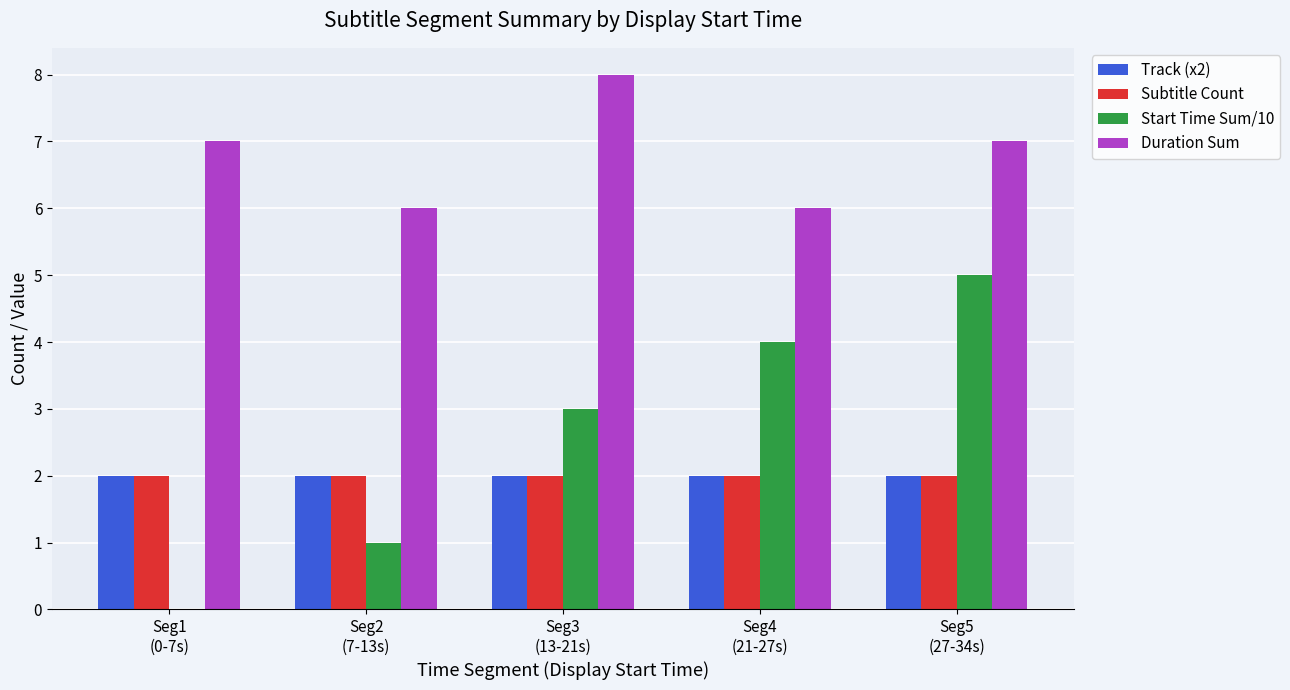

What is the approximate value of Start Time Sum/10 at Seg2
(7-13s)?

1